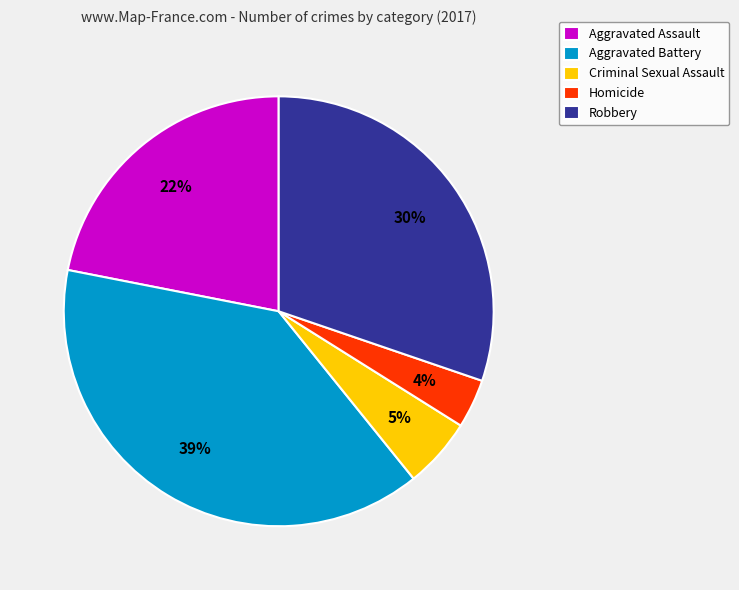

To the nearest percent, what portion does Robbery represent?

30%